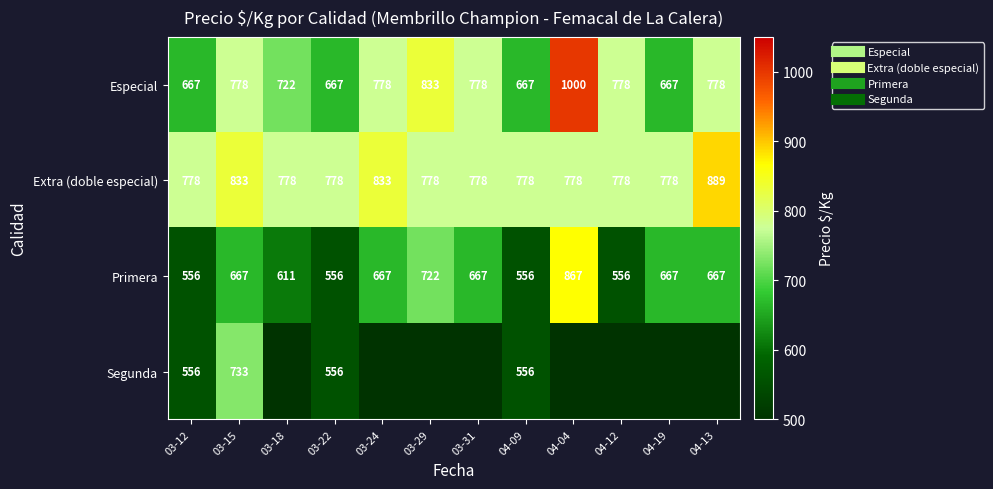

Rank the series by their maximum value, from highest to lowest.

Especial, Extra (doble especial), Primera, Segunda